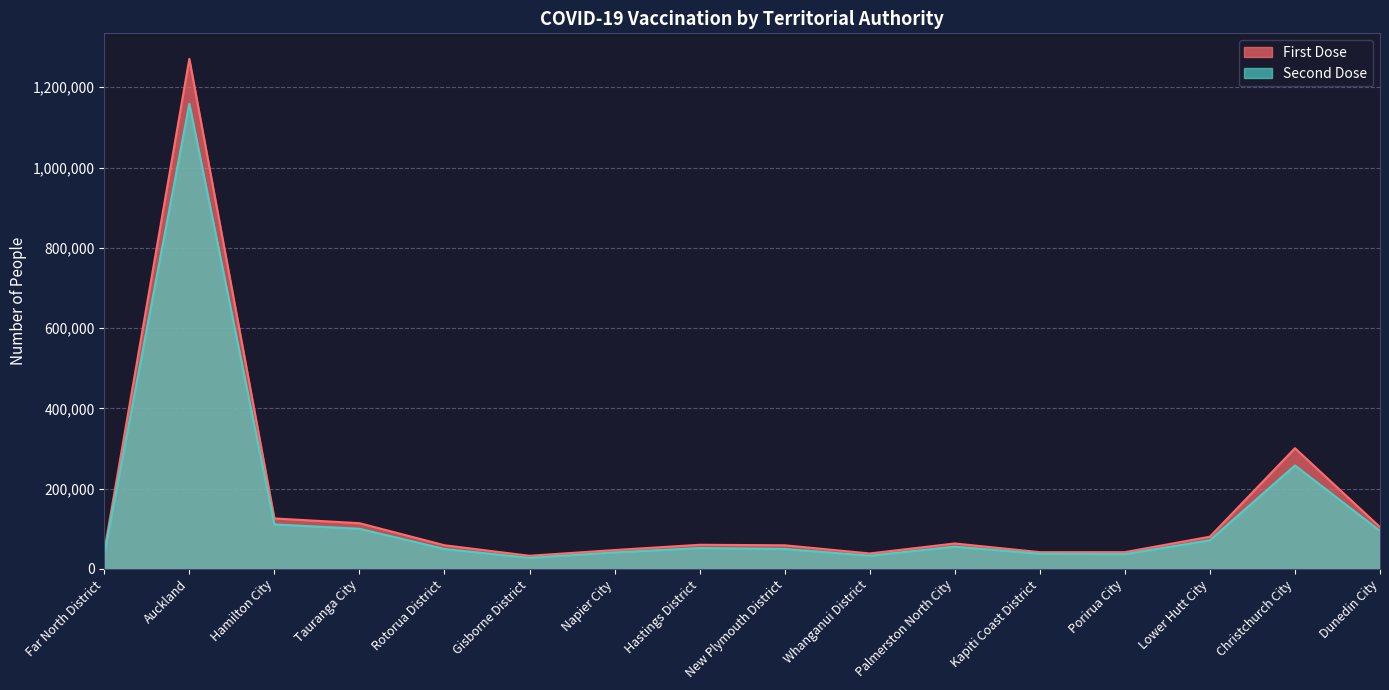

What is the label of the 12th point from the right?

Rotorua District